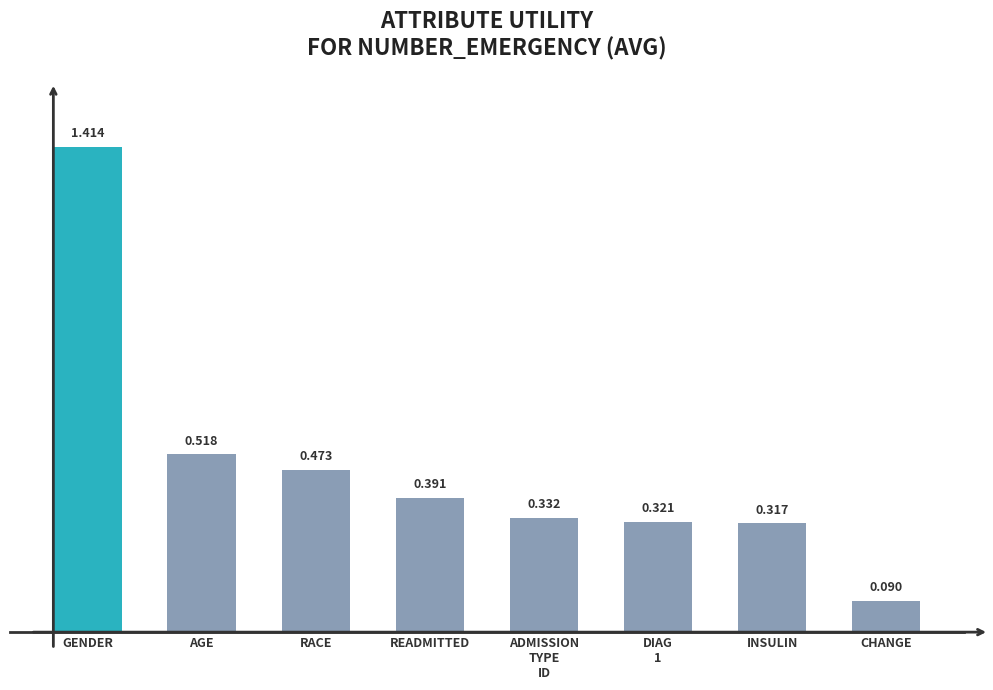

Which has a higher value, CHANGE or RACE?

RACE